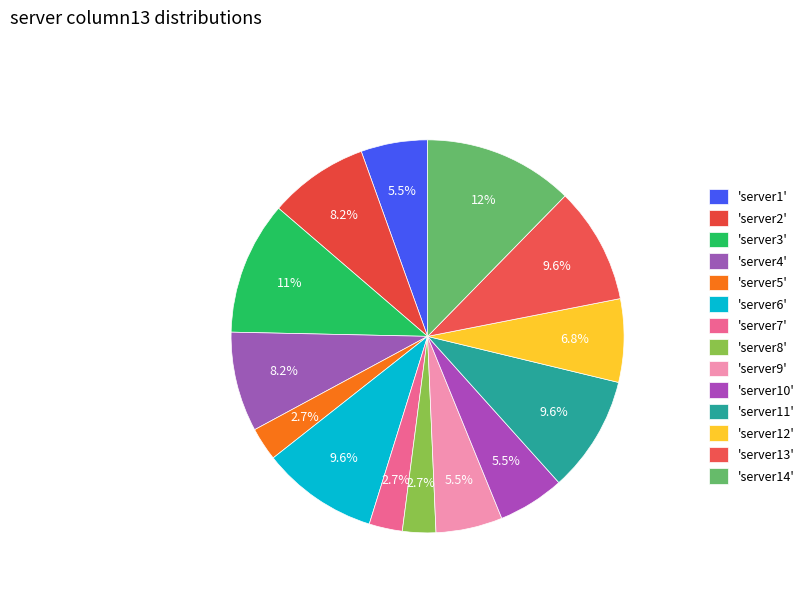

Does any single category account for the majority?

No